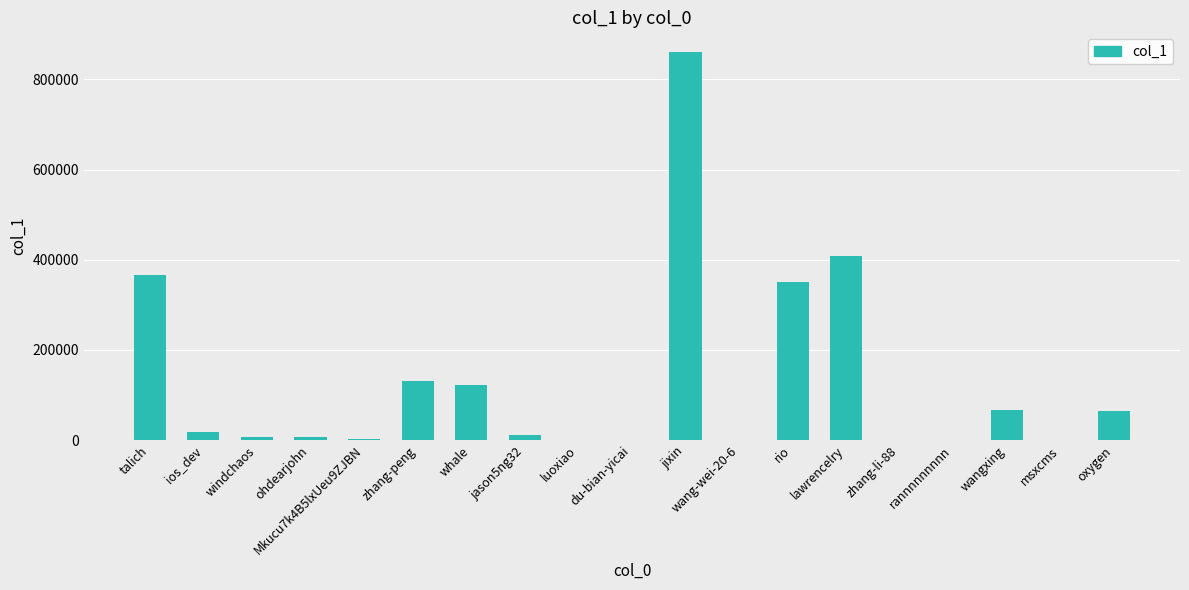

Is it true that the value at whale is 49125?

False